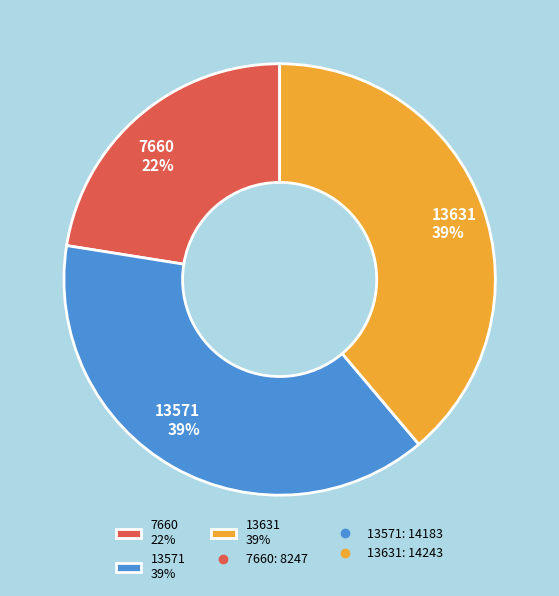

Which category has the smallest portion of the pie?

7660